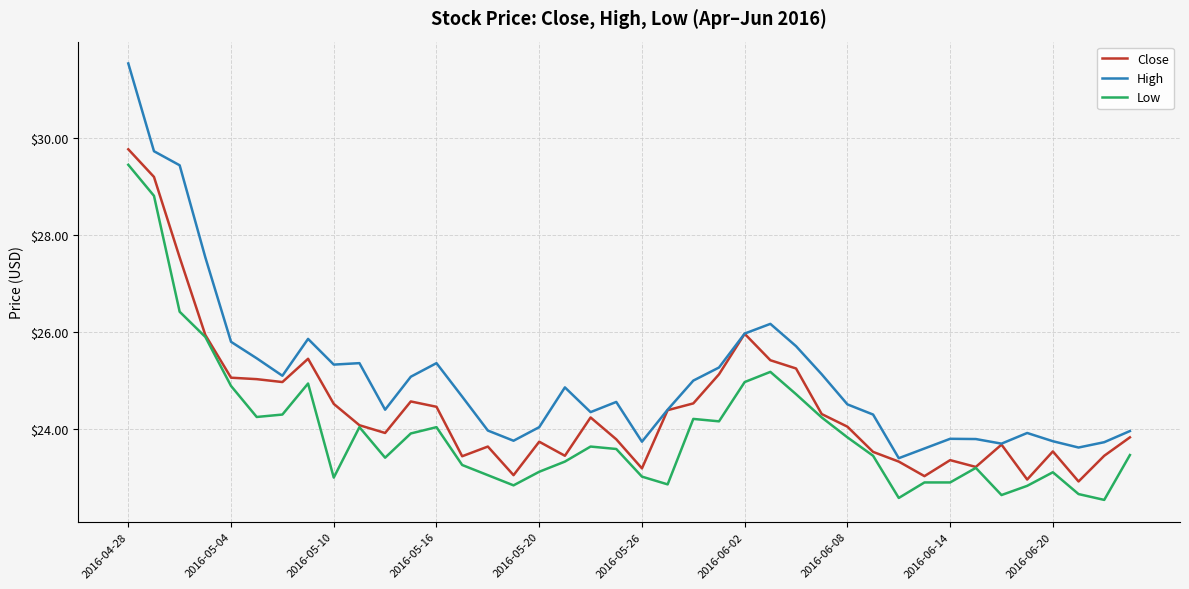

True or false: Low and High intersect in this chart.

False